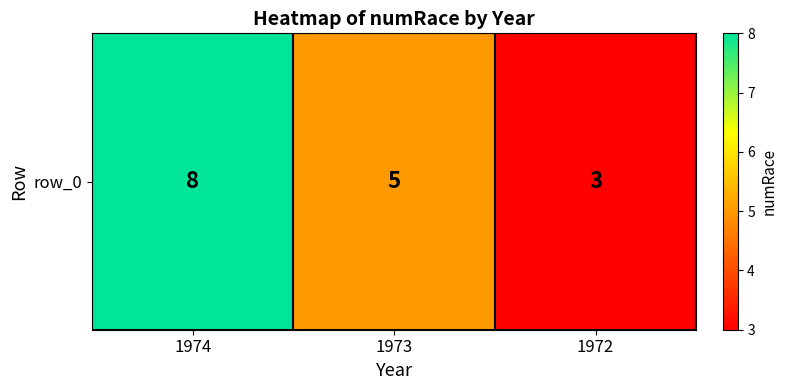

What is the difference between the maximum and minimum values?

5